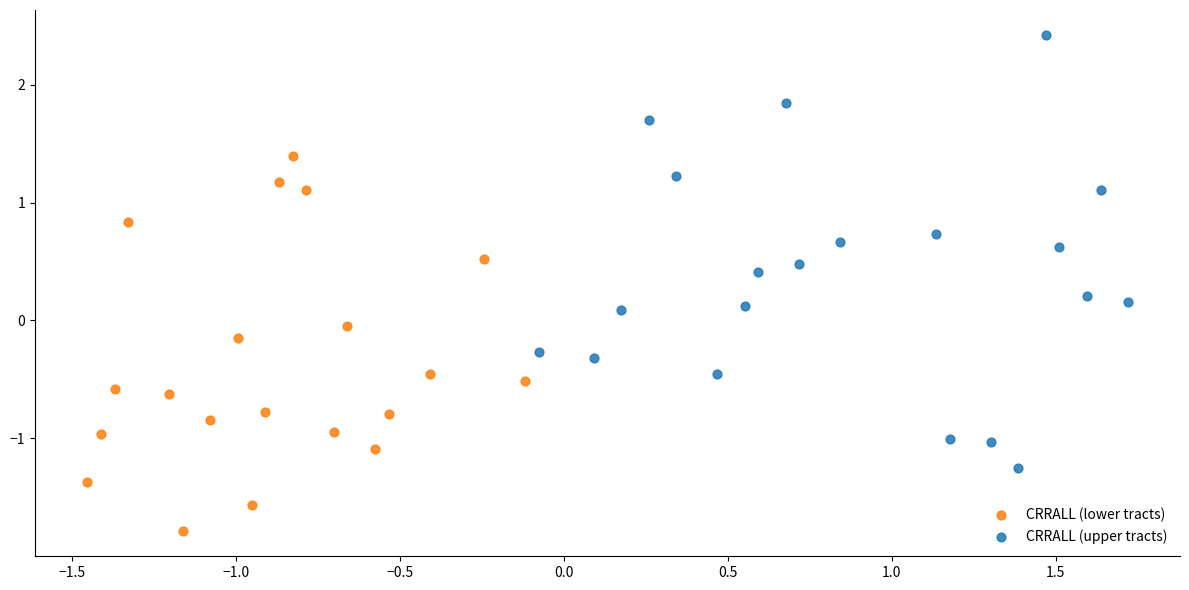

Which series has the widest spread of Y values?

CRRALL (upper tracts)